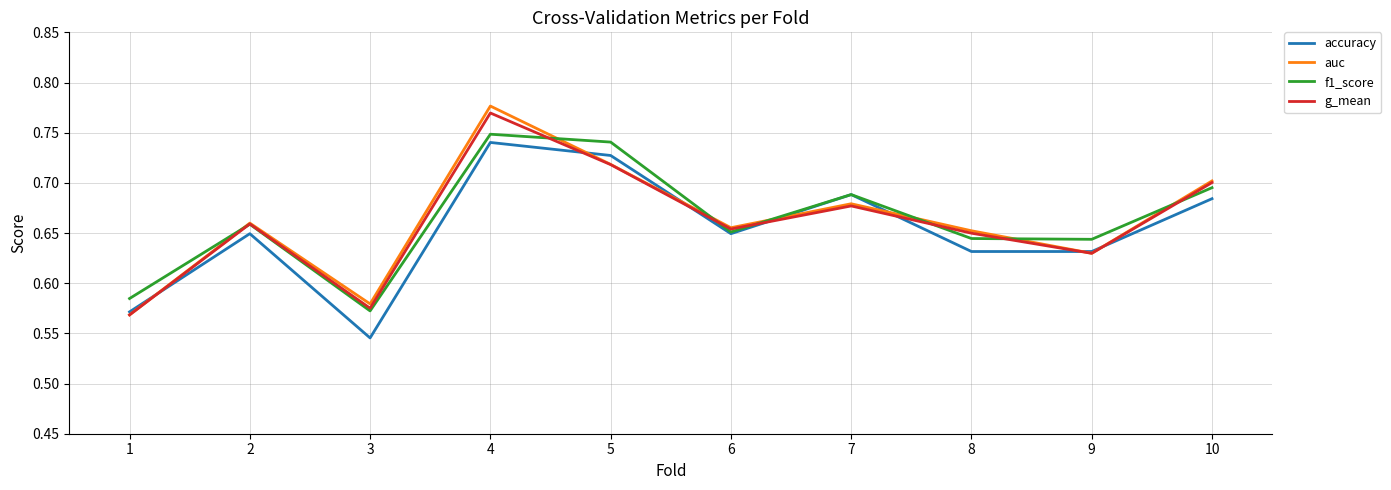

Which label corresponds to the largest value in the chart?

4